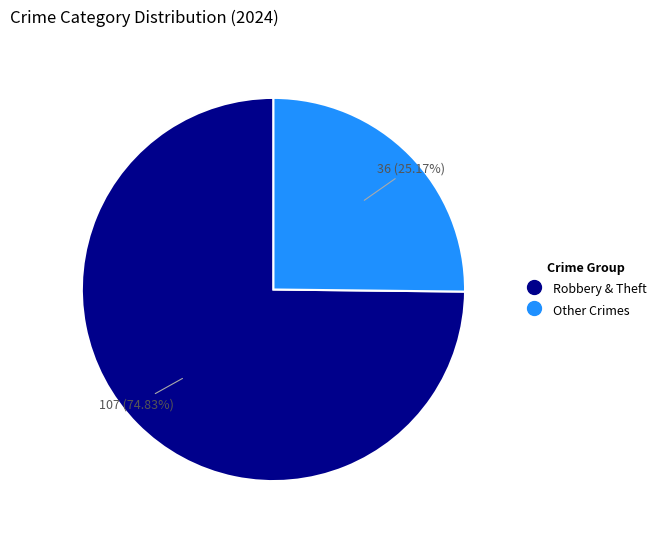

Is there any slice that represents more than half of the pie?

Yes